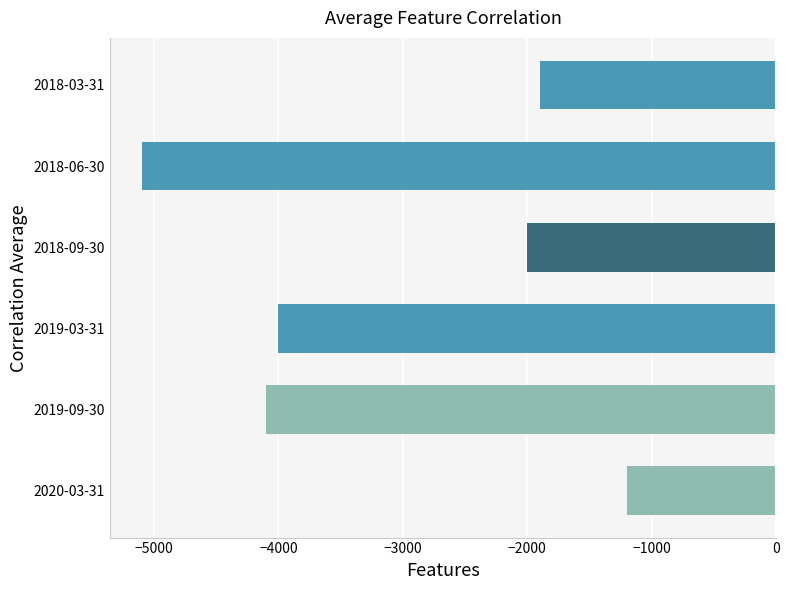

Read the value at 2019-09-30, to the nearest 100.

-4100